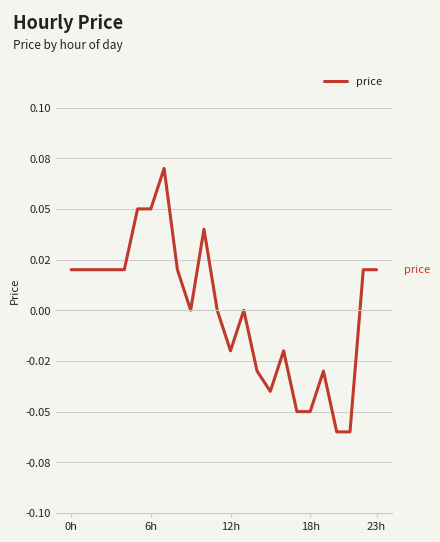

How many positive values are there?

12